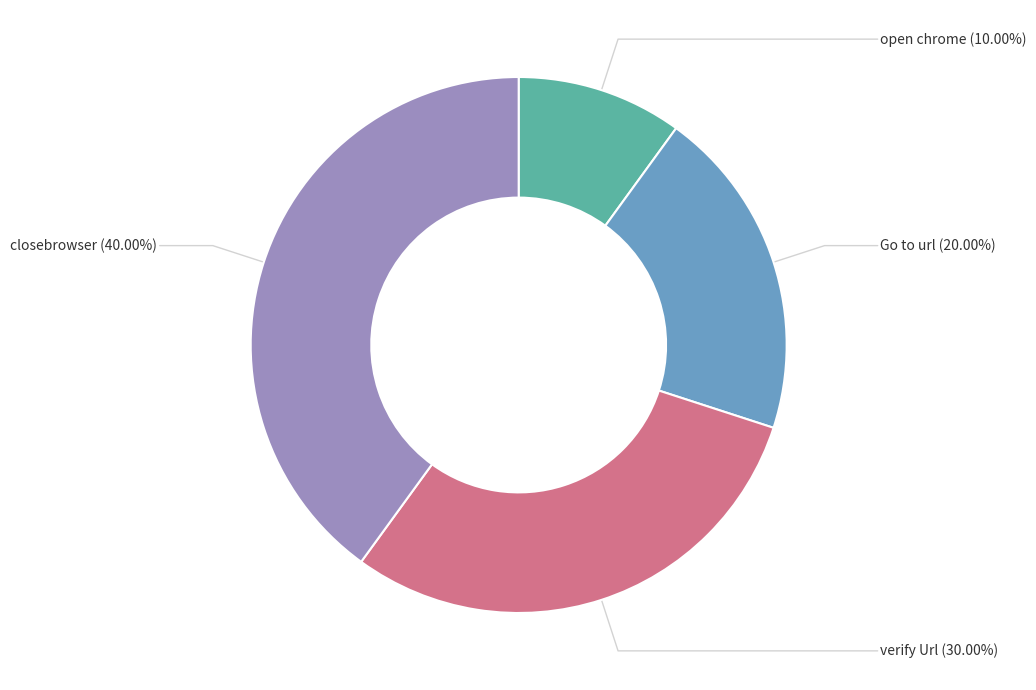

How many segments does this pie chart have?

4